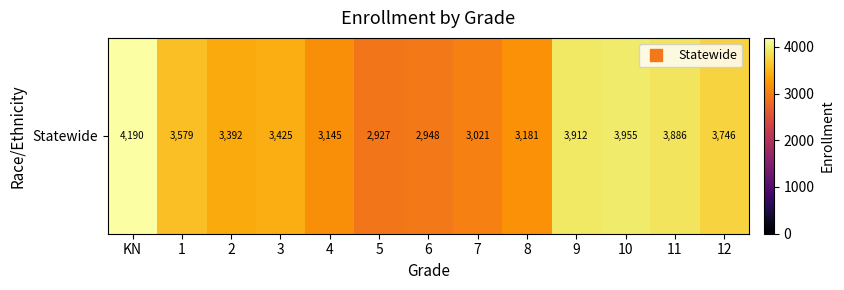

How many series are shown in this chart?

1